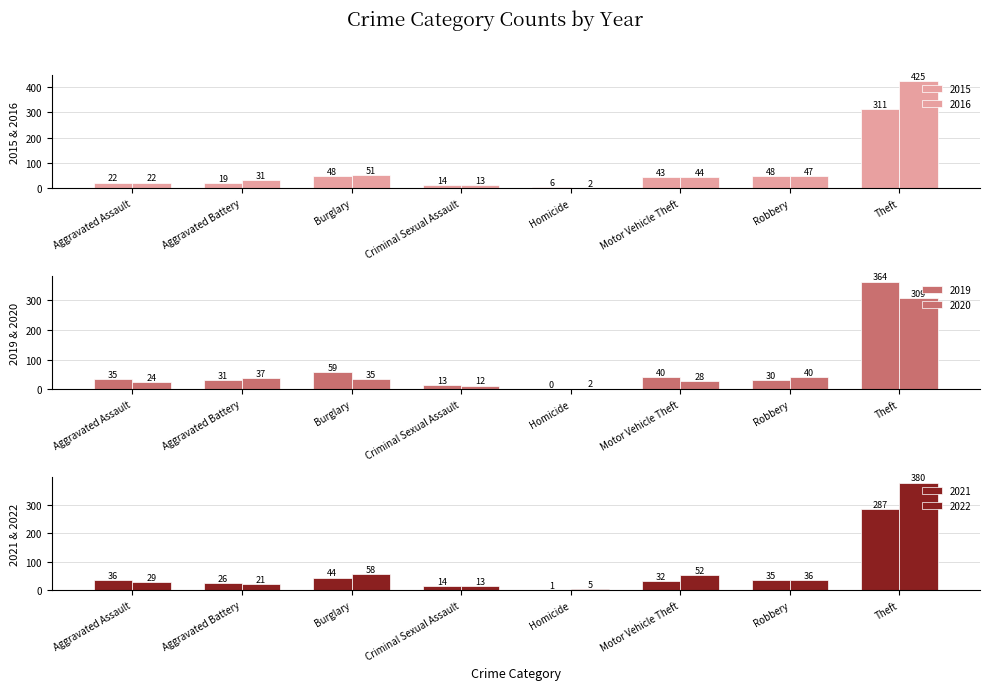

At which category does the chart reach its peak across all series?

Theft